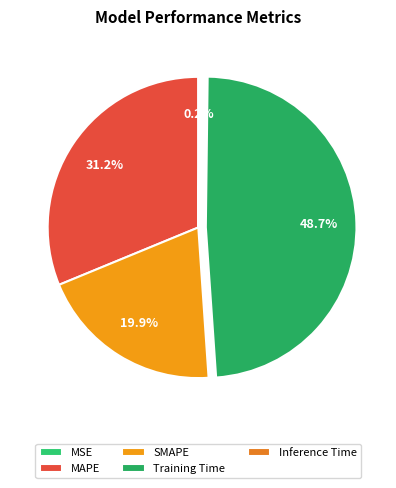

To the nearest percent, what is the difference between the Training Time and Inference Time slice percentages?

49%